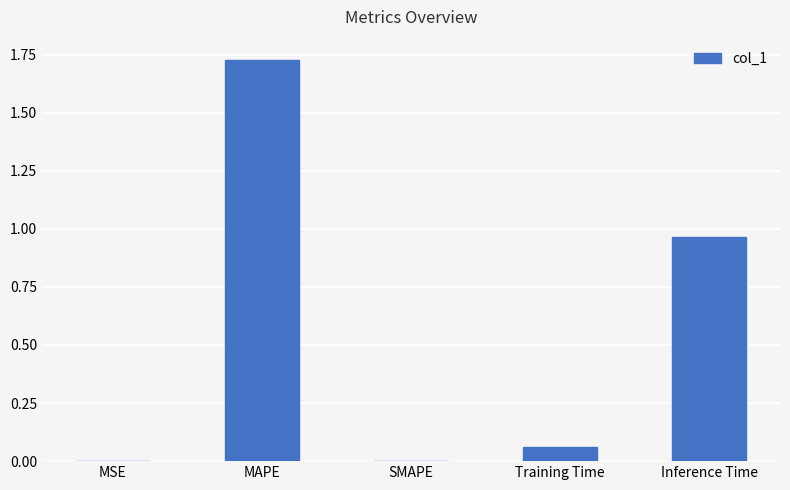

Which category has the highest value across all series?

MAPE